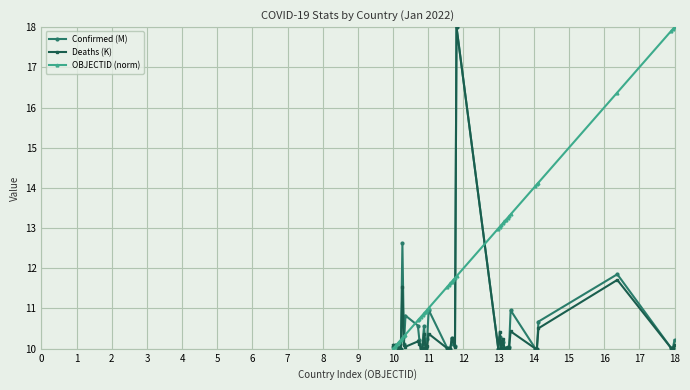

True or false: Deaths (K) has more than 1 points higher than both neighbors.

True